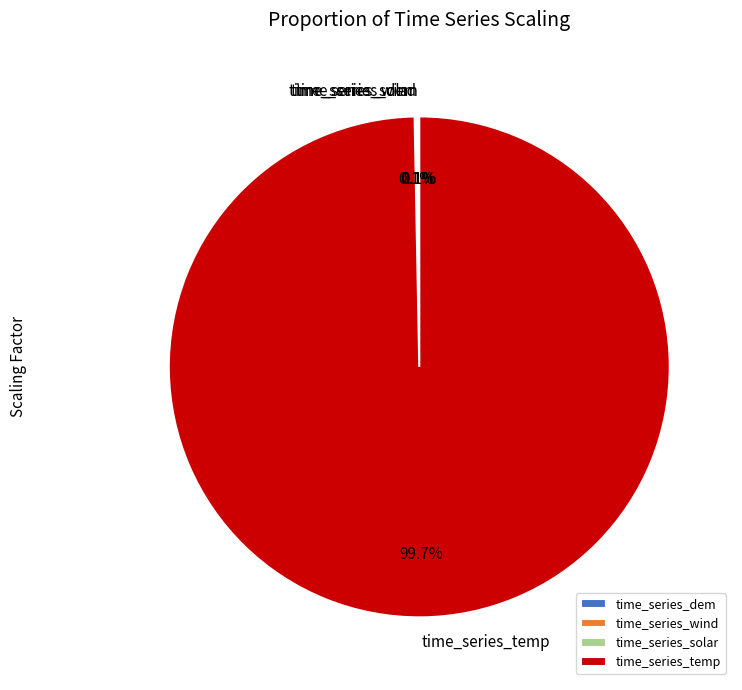

Which category accounts for the majority?

time_series_temp